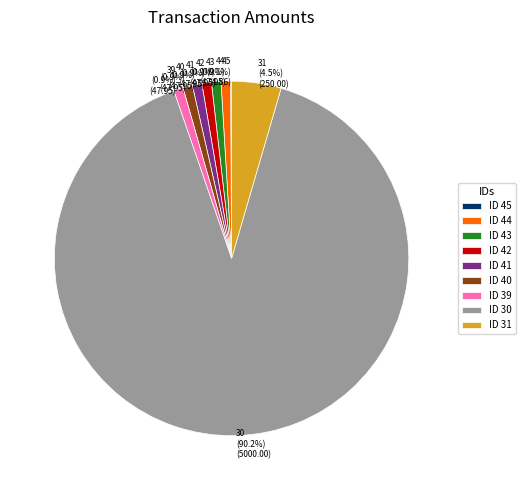

Which slice is the largest?

30